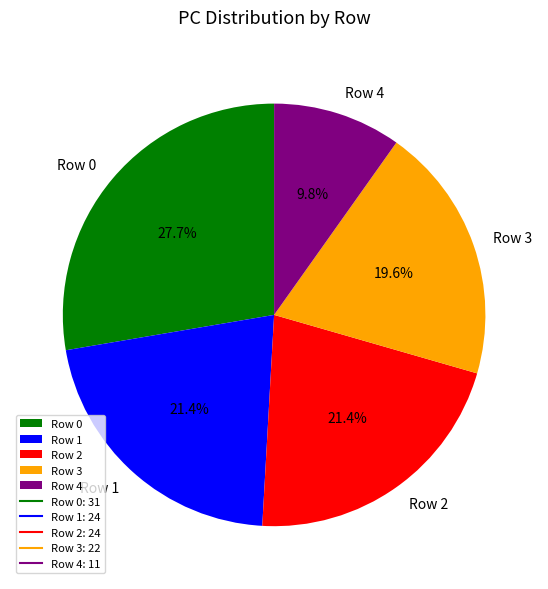

What percentage do Row 1 and Row 0 together represent?

49.1%